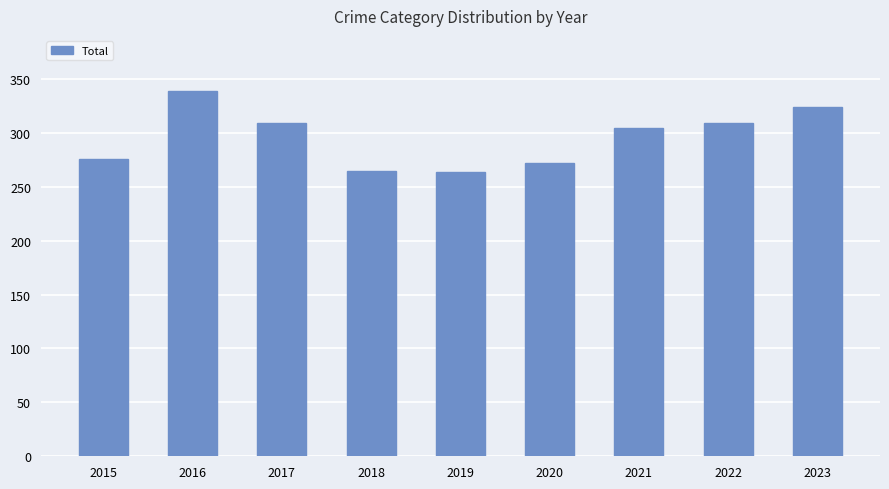

What is the sum of the values at 2018 and 2023?

589